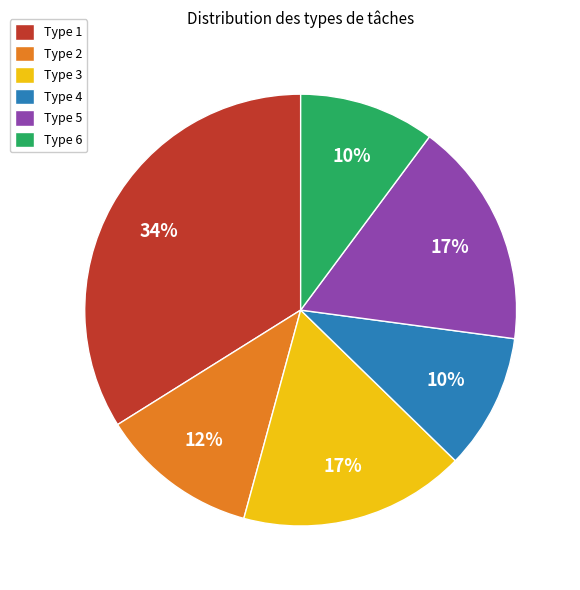

How many segments does this pie chart have?

6